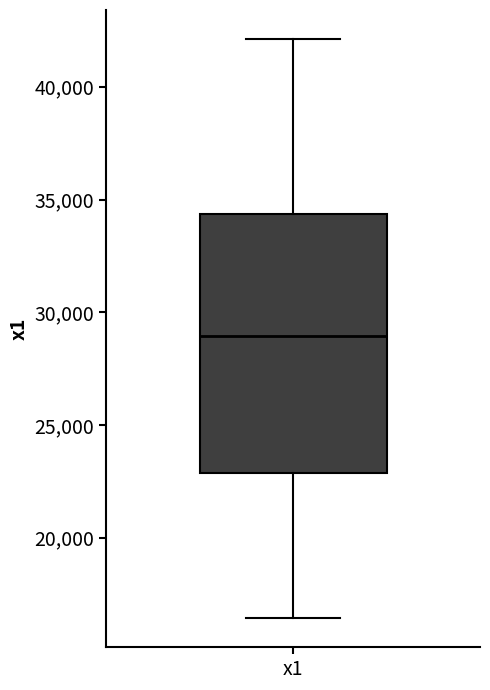

Where does the upper whisker of the box for x1 end on the y-axis? The values are not printed on the chart, so give them approximately, as read against the axis.

42000